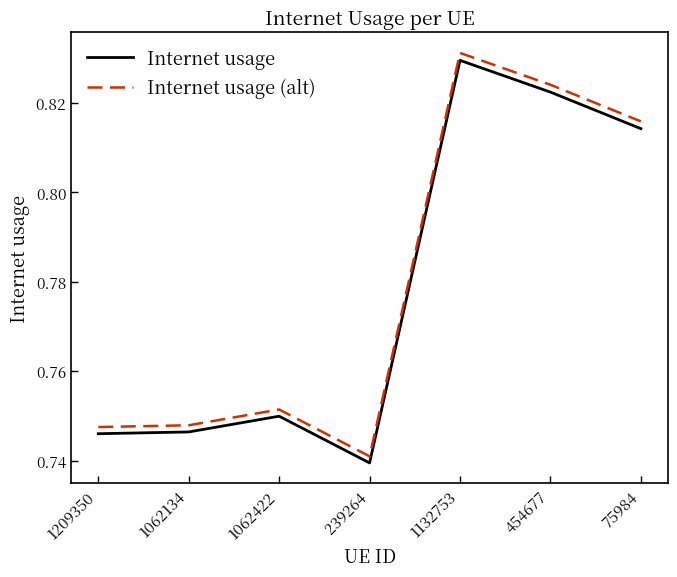

What is the difference between the second highest and second lowest values in the Internet usage series?

0.1